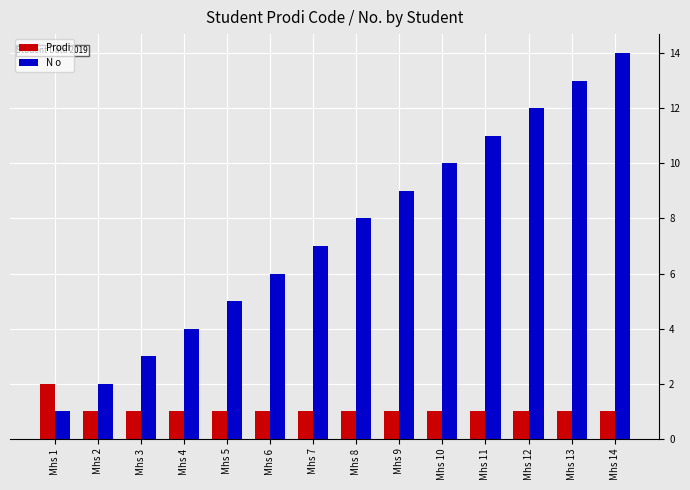

What is the total value across all series at Mhs 9?

10